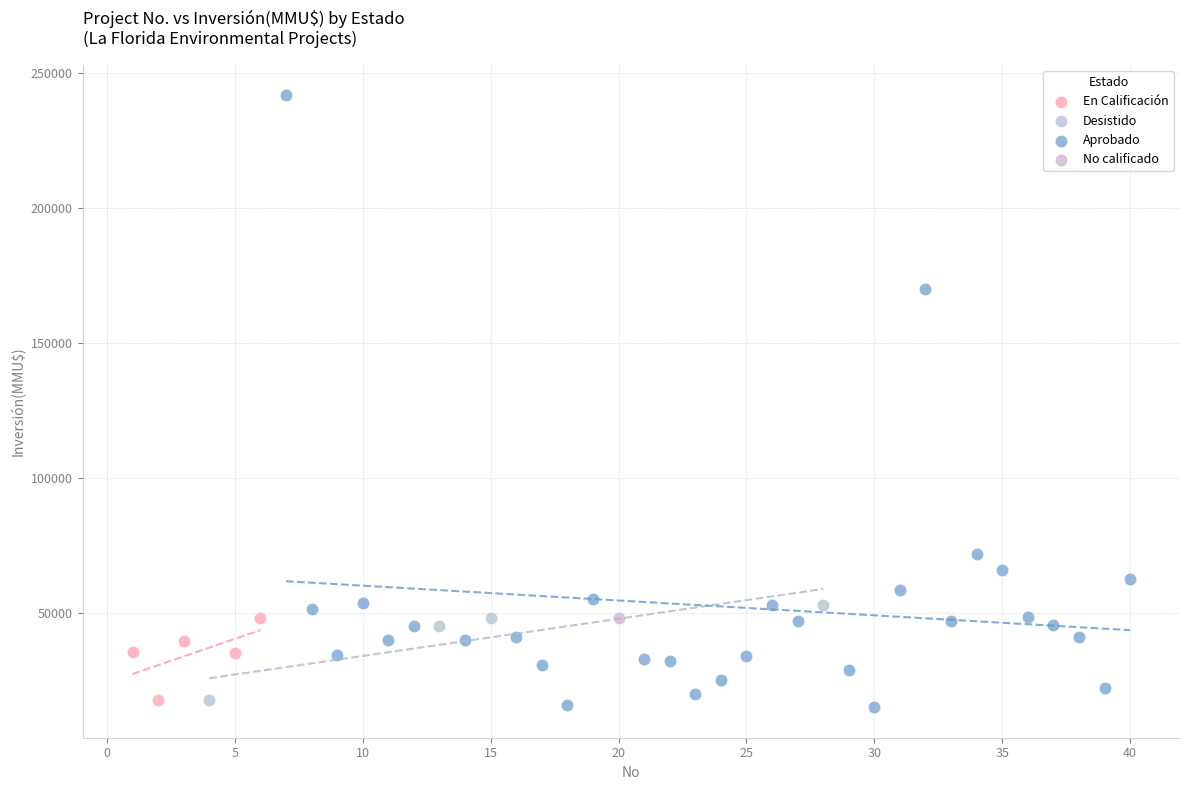

What are all the series names shown in the legend?

En Calificación, Desistido, Aprobado, No calificado